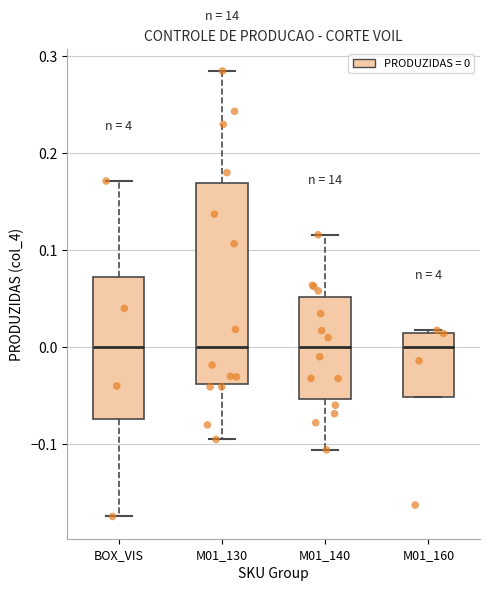

Comparing the boxes themselves (not the whiskers), which one is the tallest?

M01_130